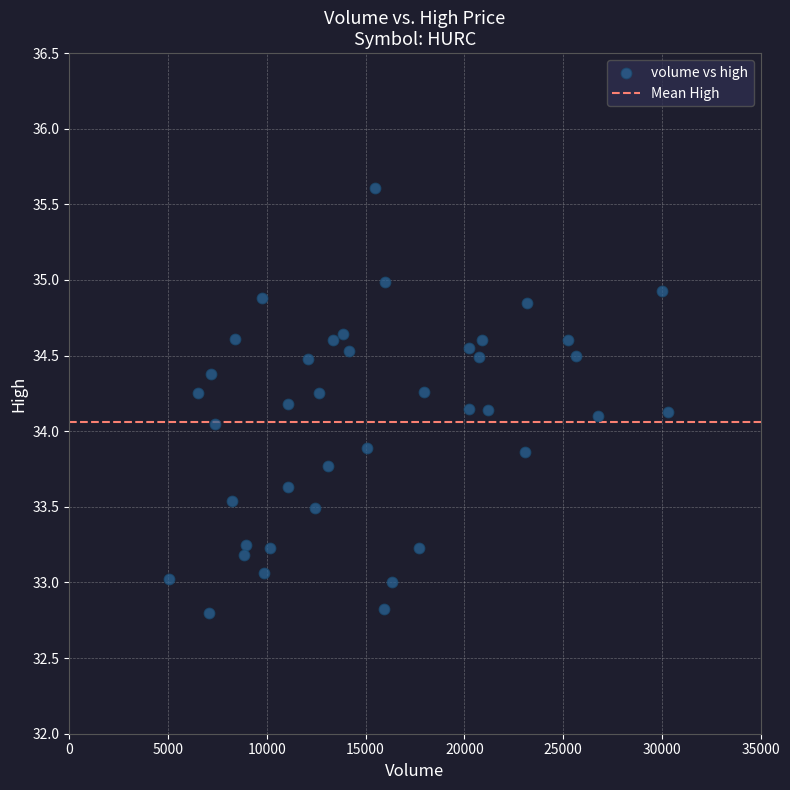

What is the range of X values (max minus min)?

25247.0